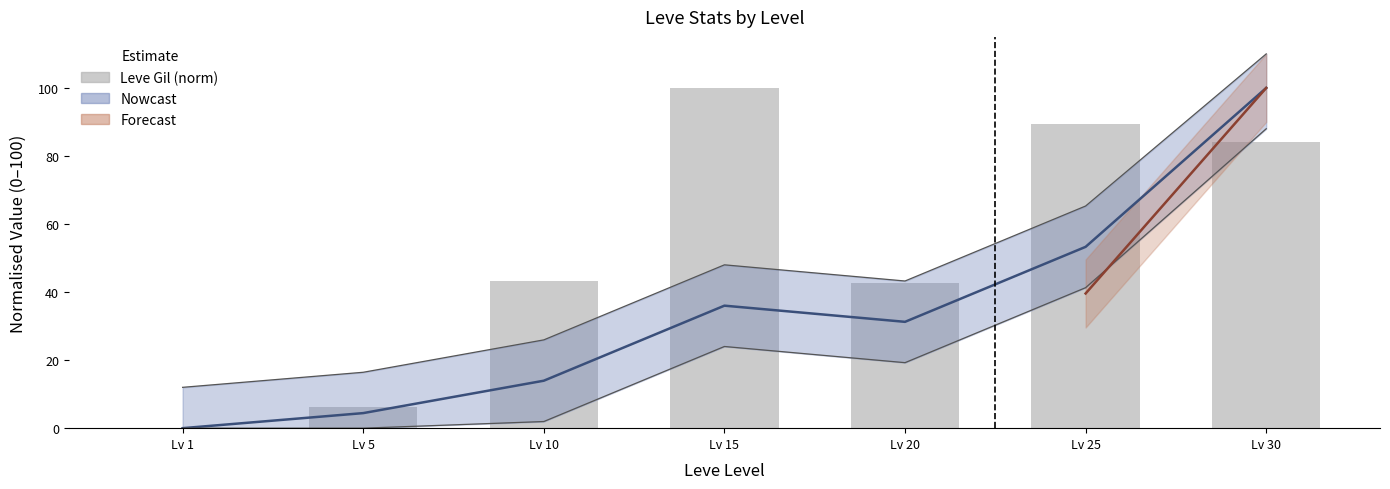

Rank the categories by value from highest to lowest.

Lv 15, Lv 25, Lv 30, Lv 10, Lv 20, Lv 5, Lv 1